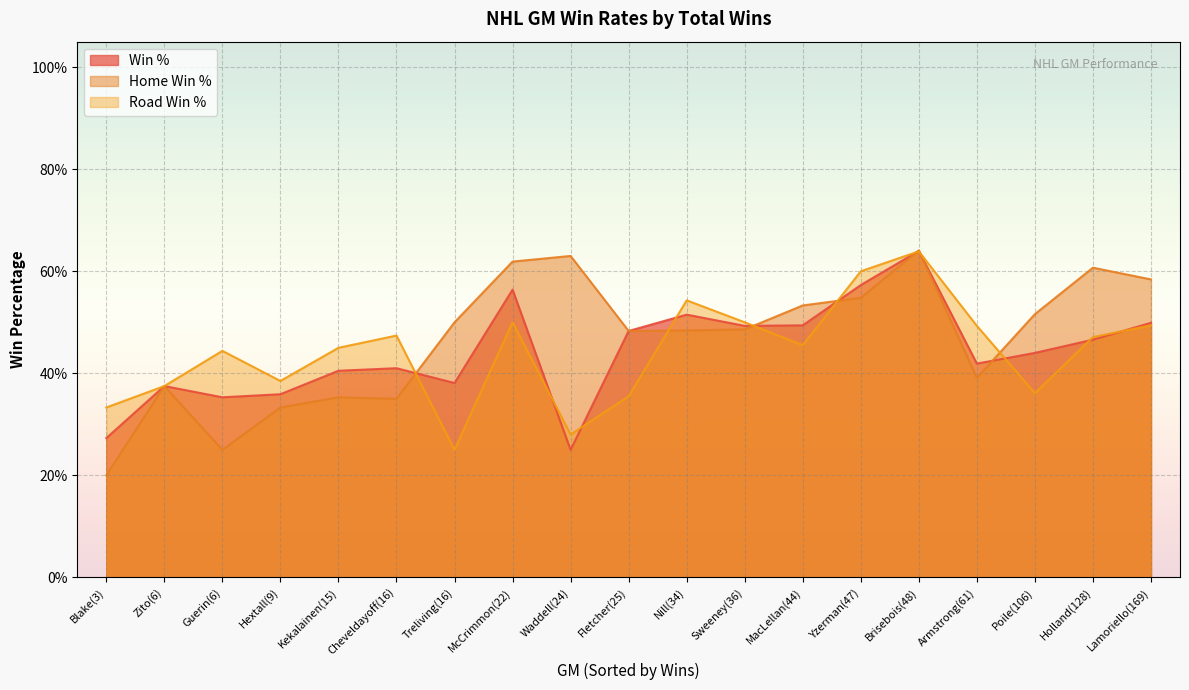

Which category has the highest value in the Road Win % series?

Brisebois(48)